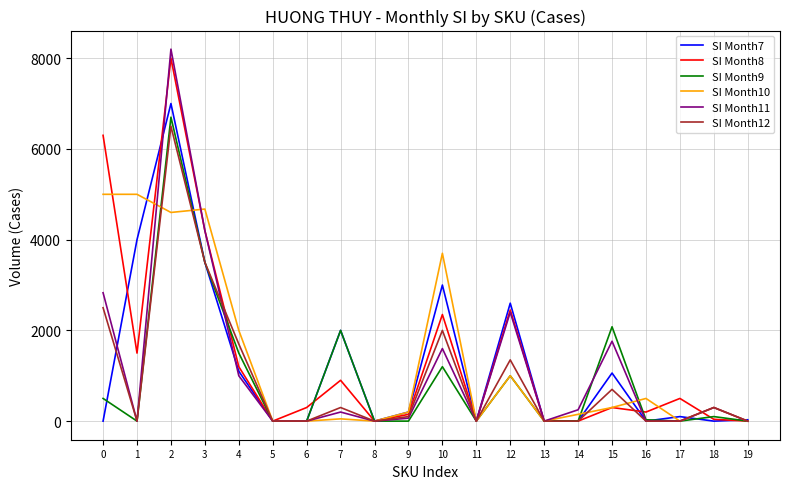

True or false: SI Month11 and SI Month8 cross at least once.

True